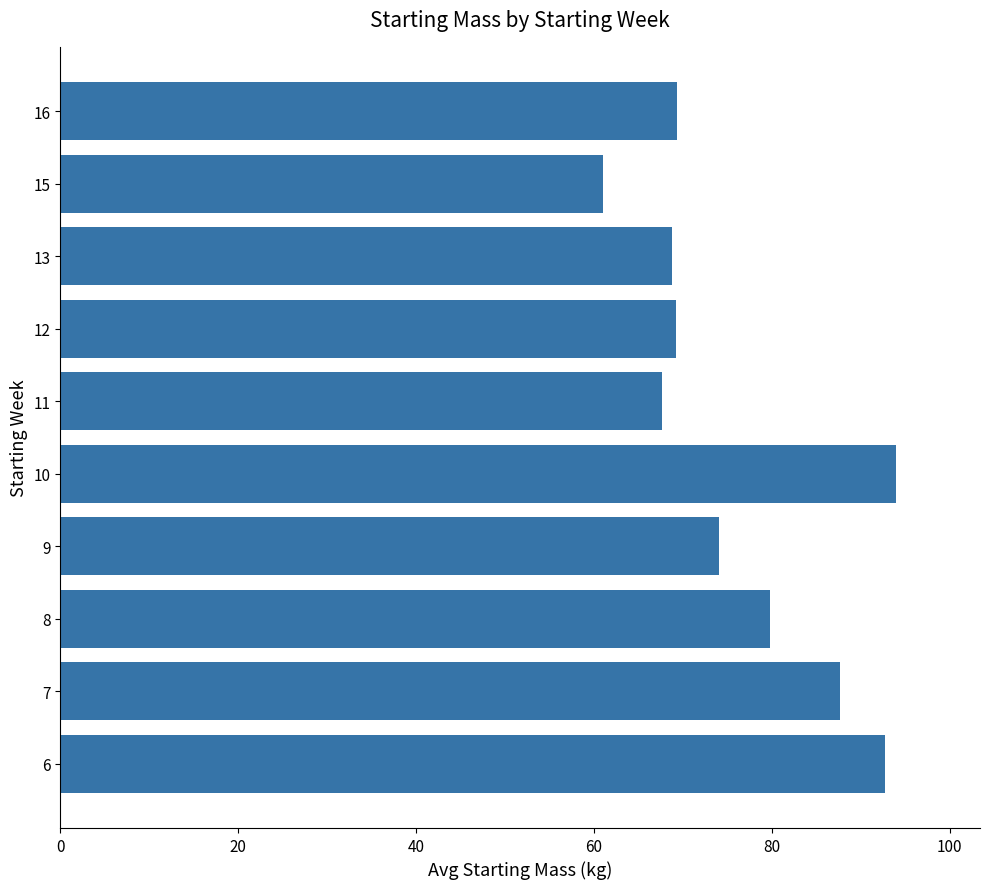

What is the maximum value shown in the chart?

94.0